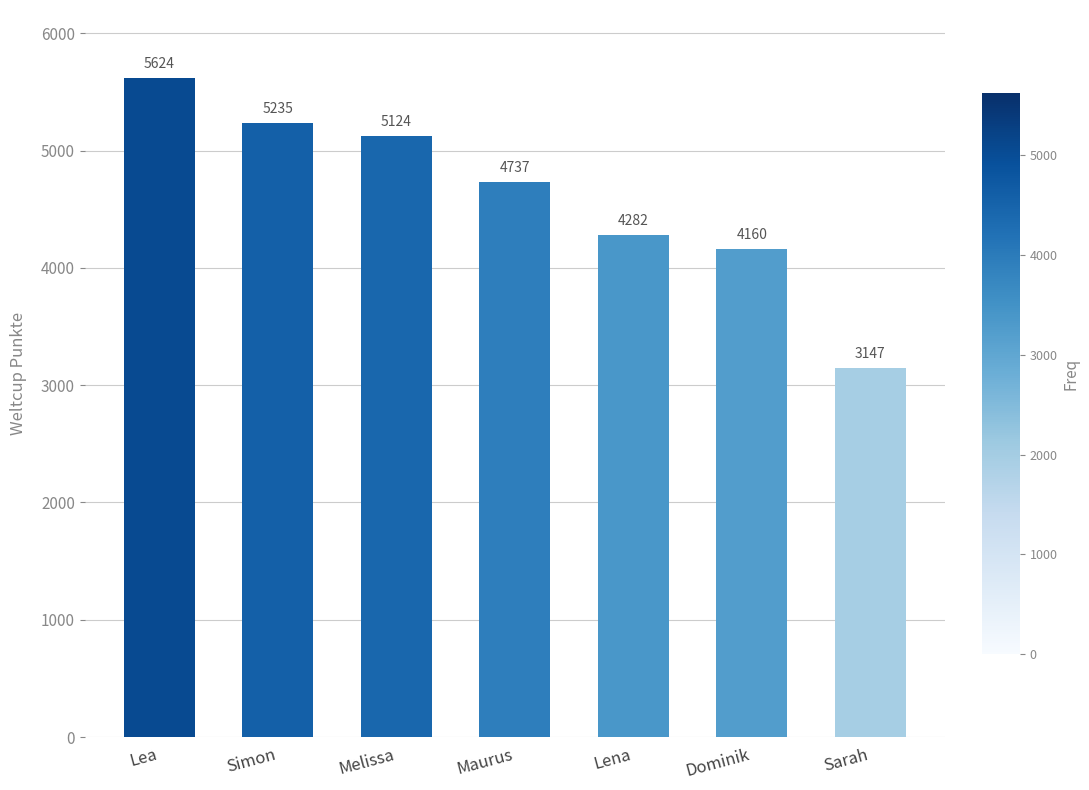

What is the value of the 5th bar from the left?

4282